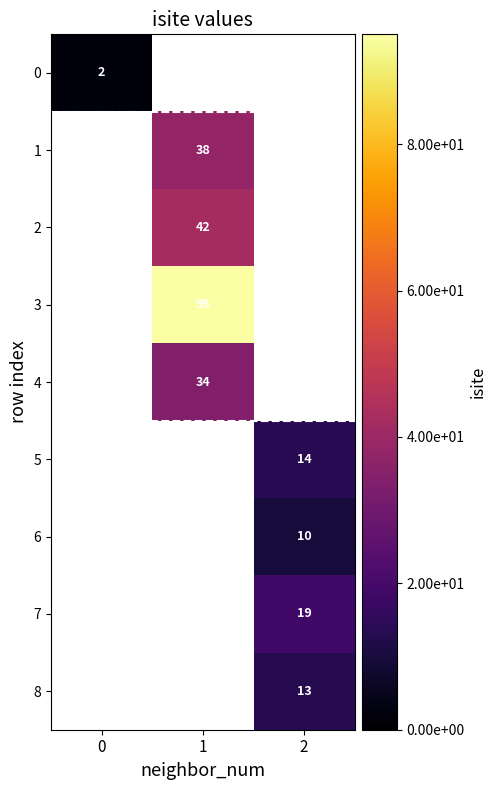

At how many categories does at least one series exceed 23?

1